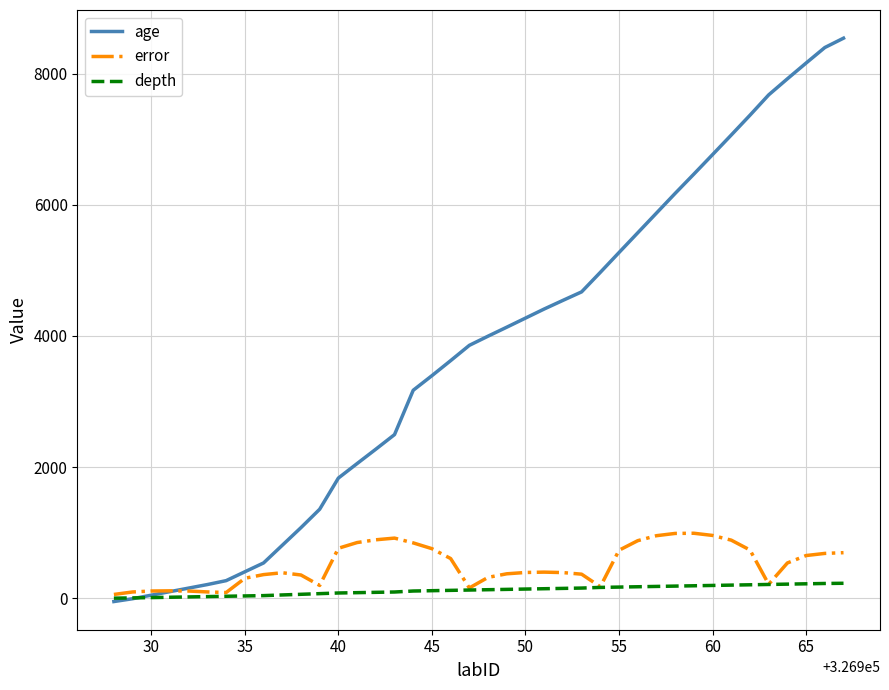

How many times do depth and age cross each other?

1